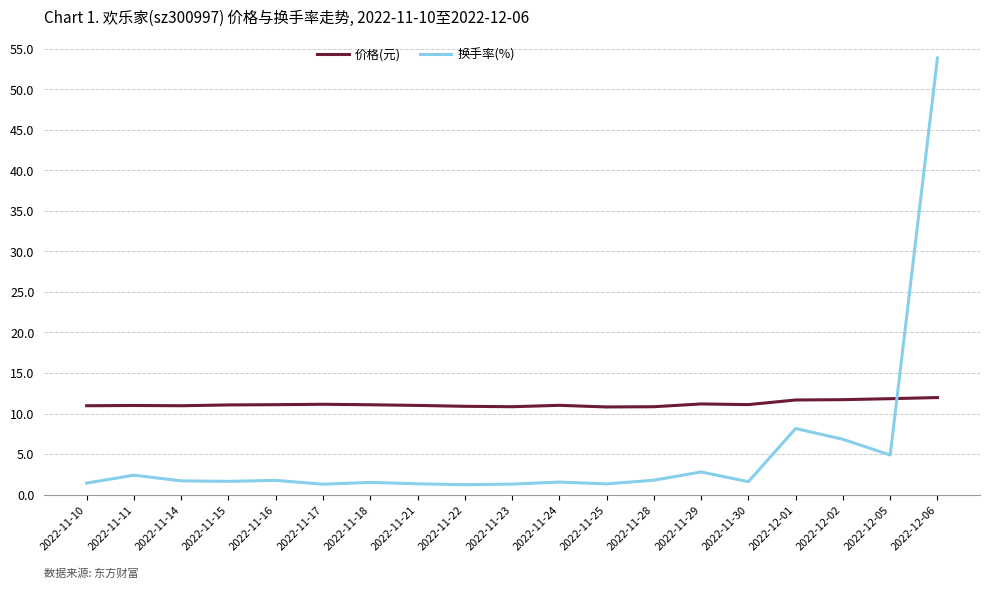

Where do 换手率(%) and 价格(元) first cross each other?

2022-12-05 and 2022-12-06